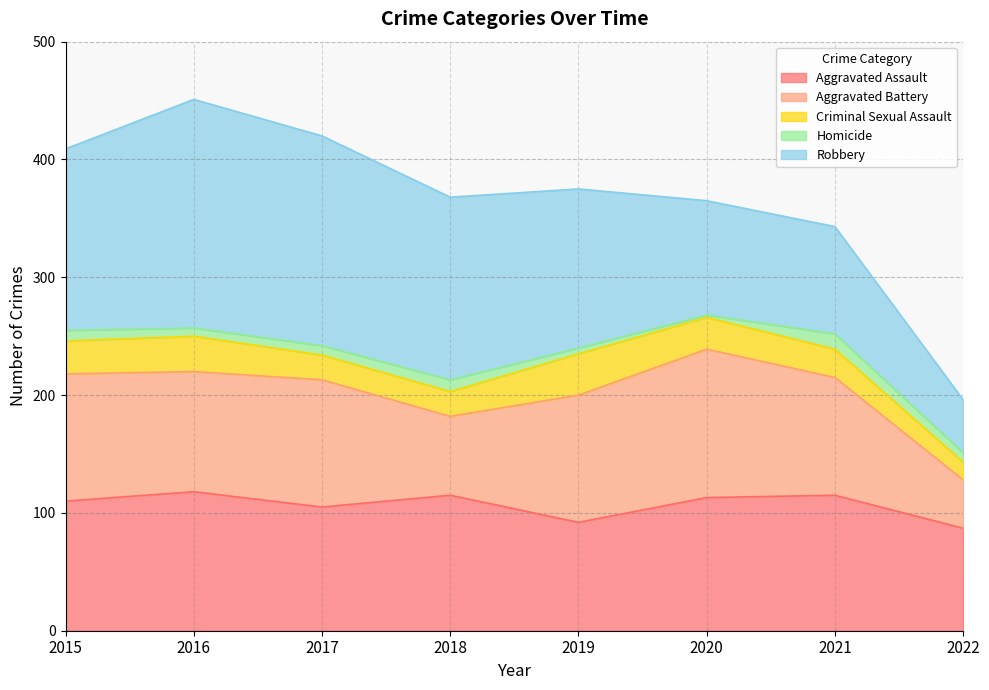

What is the value of the Homicide point at the 1st from the left?

9